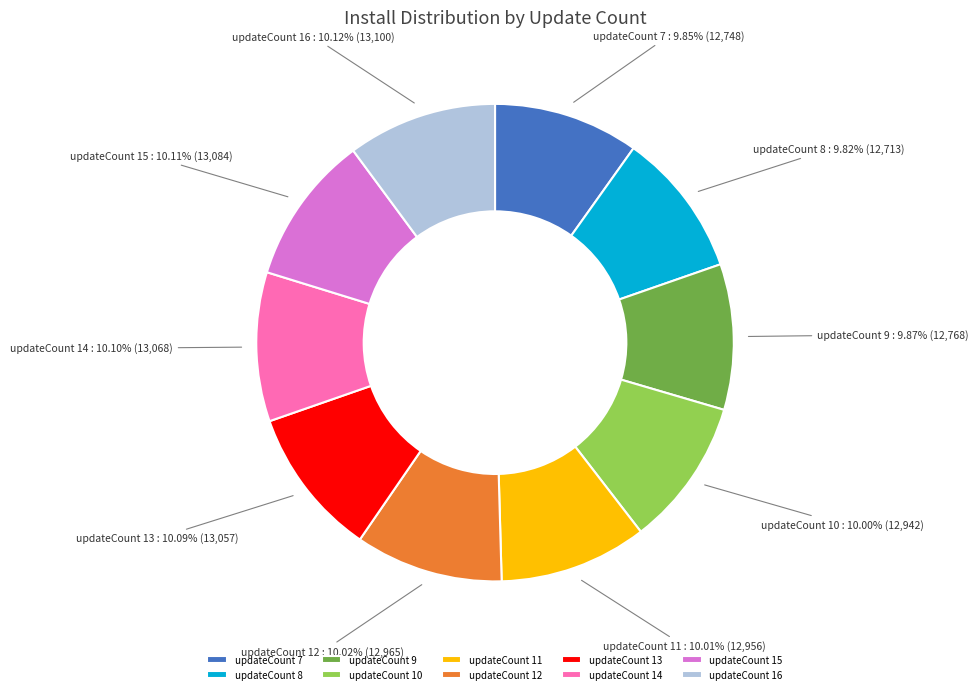

Approximately how many times larger is the value at updateCount 15 compared to updateCount 9?

1.0